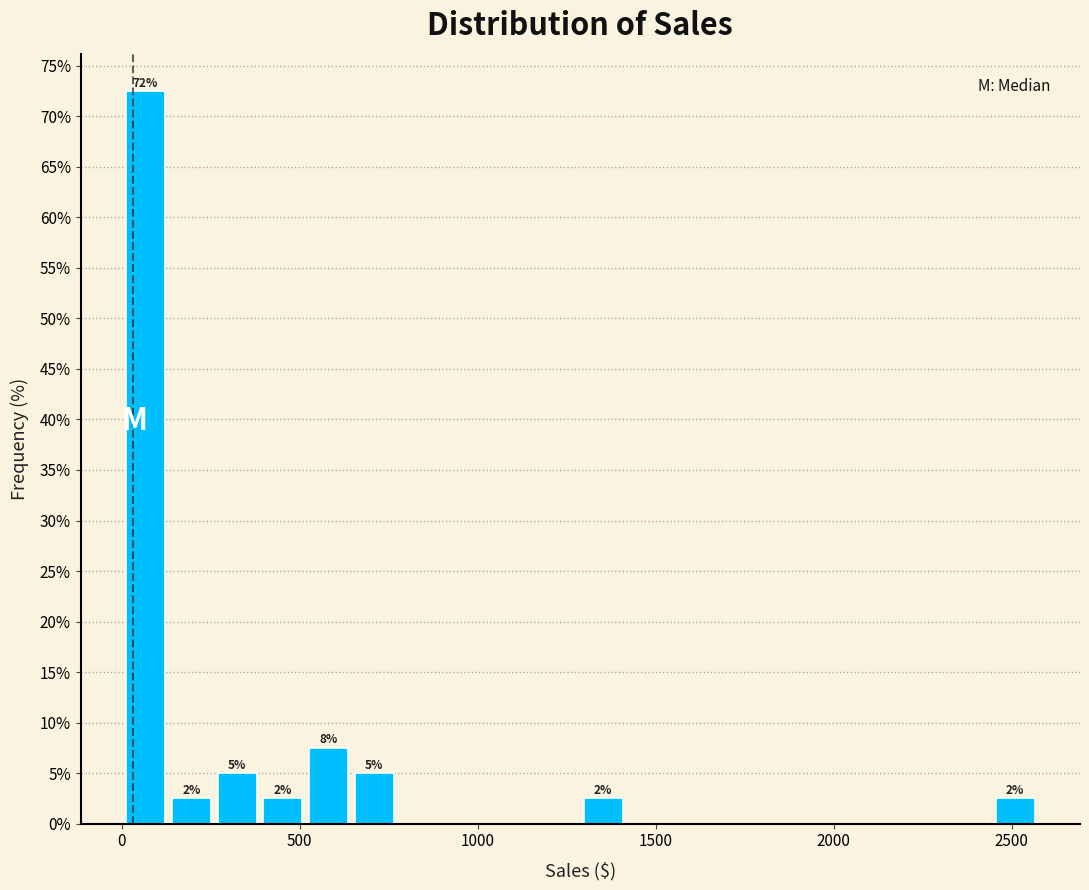

Read against the x-axis, roughly where is the centre of the tallest bar?

50